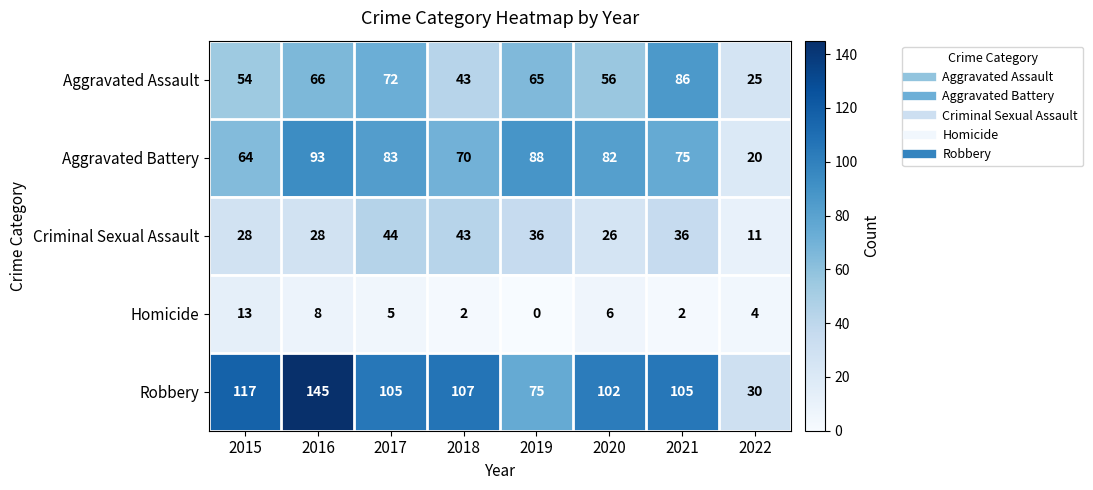

Count the number of data series in this chart.

5